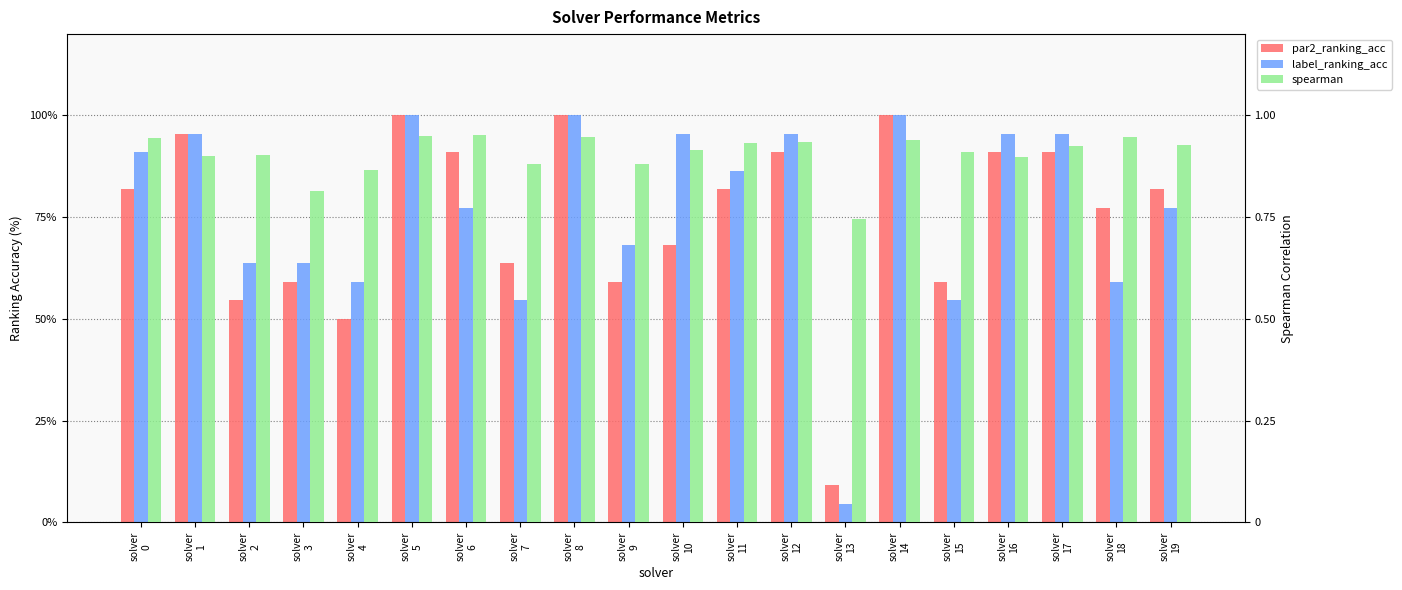

Reading left to right, what are all the values shown in this chart?

par2_ranking_acc: 81.8	95.5	54.5	59.1	50.0	100.0	90.9	63.6	100.0	59.1	68.2	81.8	90.9	9.1	100.0	59.1	90.9	90.9	77.3	81.8
label_ranking_acc: 90.9	95.5	63.6	63.6	59.1	100.0	77.3	54.5	100.0	68.2	95.5	86.4	95.5	4.5	100.0	54.5	95.5	95.5	59.1	77.3
spearman: 0.9	0.9	0.9	0.8	0.9	0.9	1.0	0.9	0.9	0.9	0.9	0.9	0.9	0.7	0.9	0.9	0.9	0.9	0.9	0.9